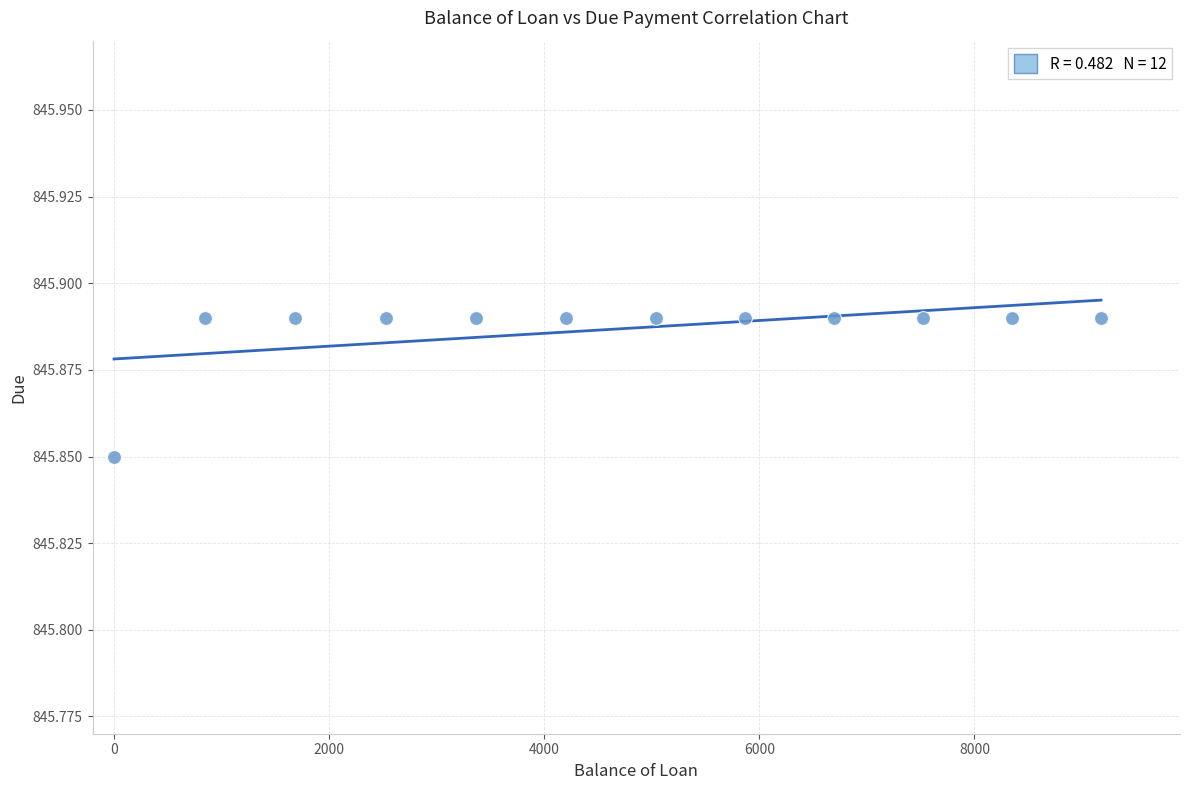

What is the average X value?

4606.2